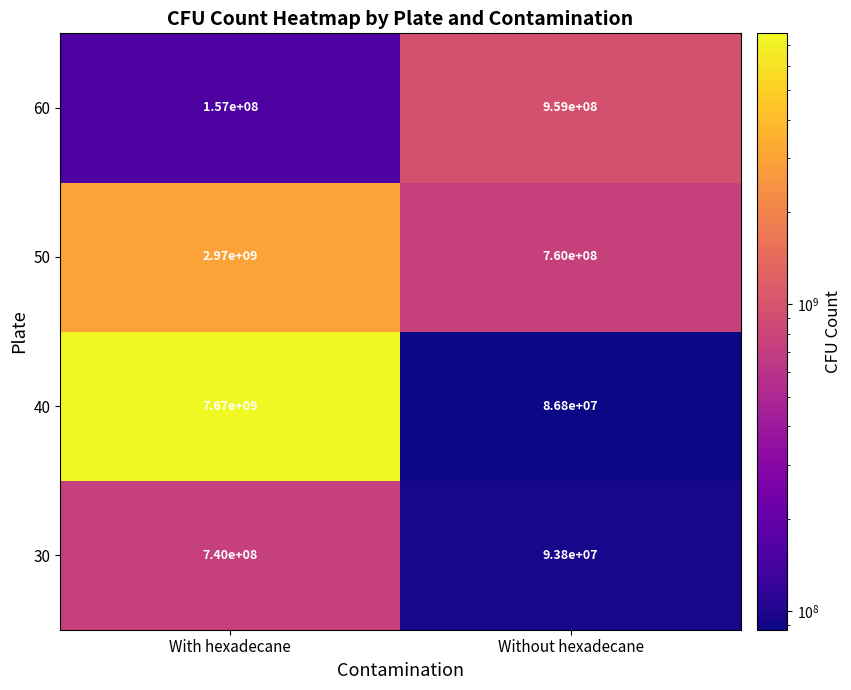

The value of 30 at Without hexadecane is 23795112. True or false?

False